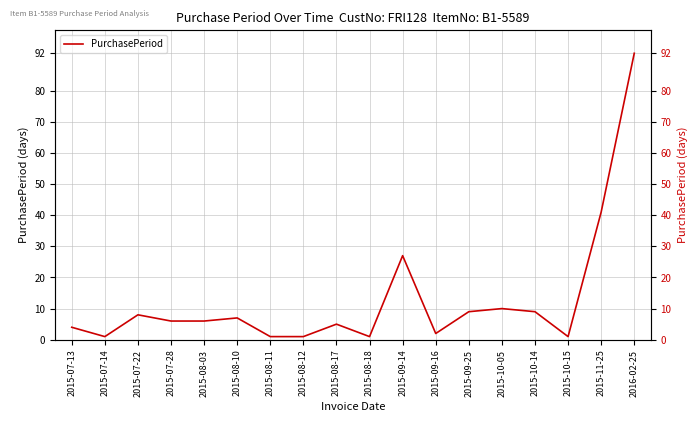

What is the label of the 13th point from the left?

2015-09-25